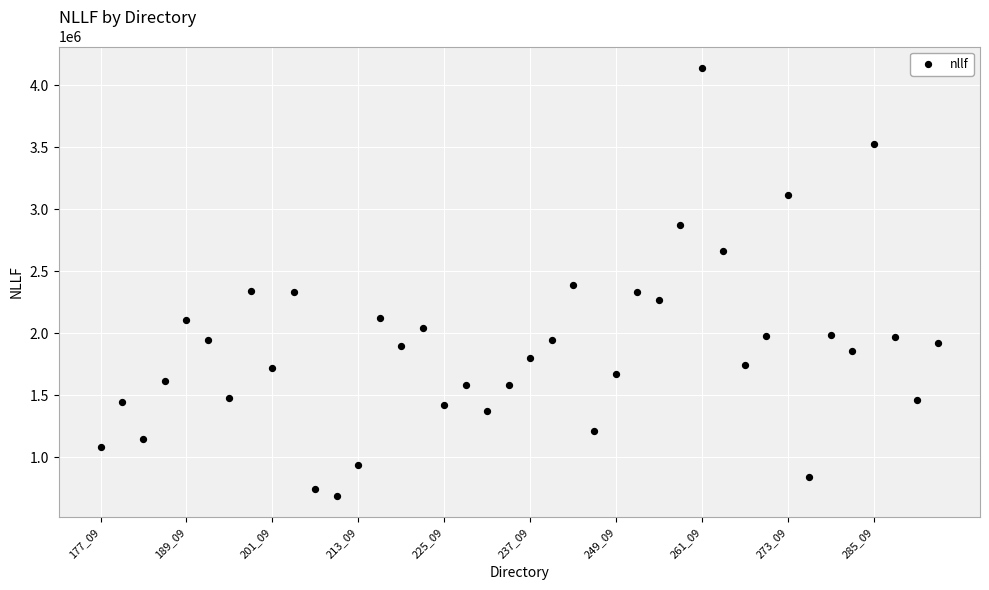

What is the range of Y values (max minus min)?

3454471.3